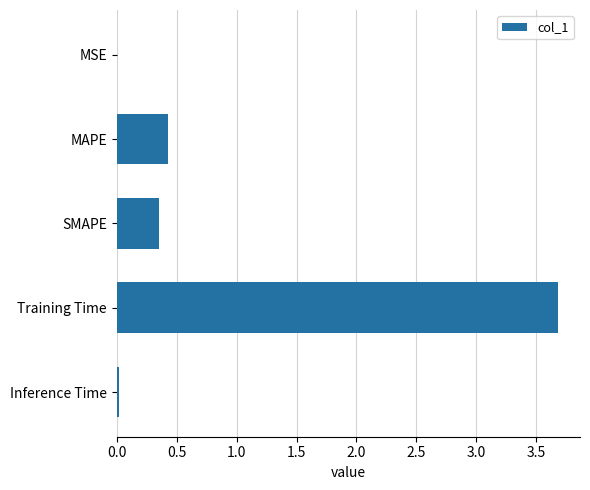

True or false: the data shows 0.1 at MAPE.

False